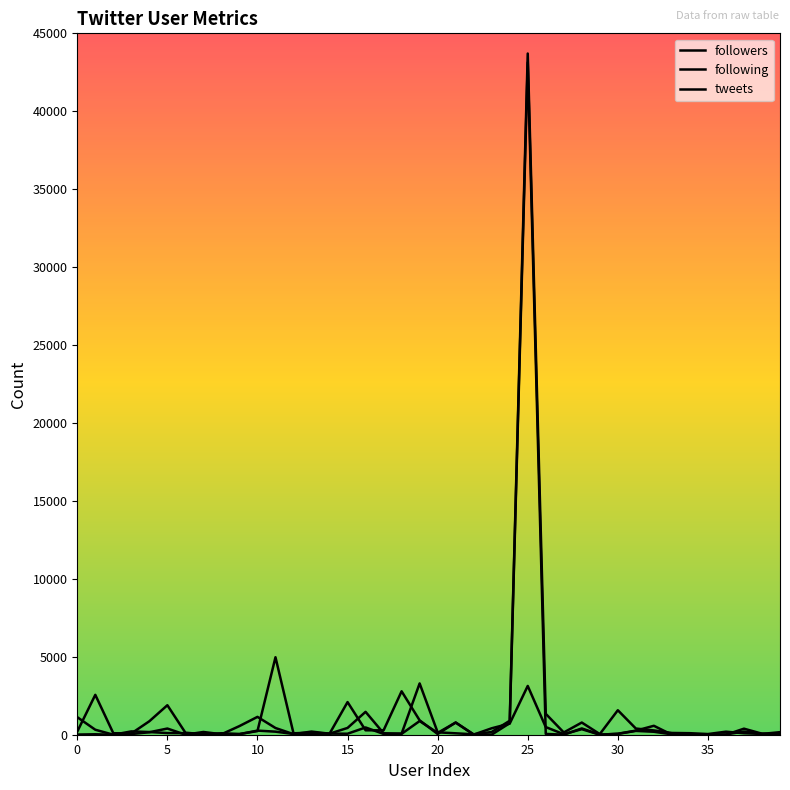

Is this an area chart (filled region under the line)?

No